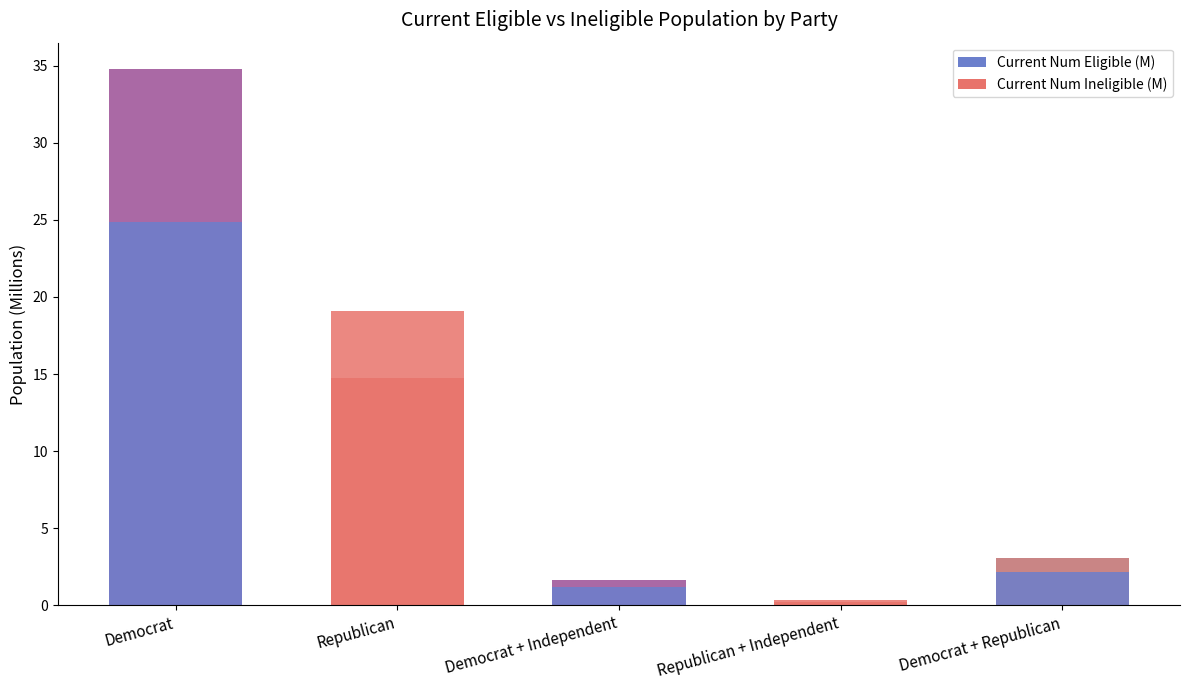

Does the chart contain any negative values?

No